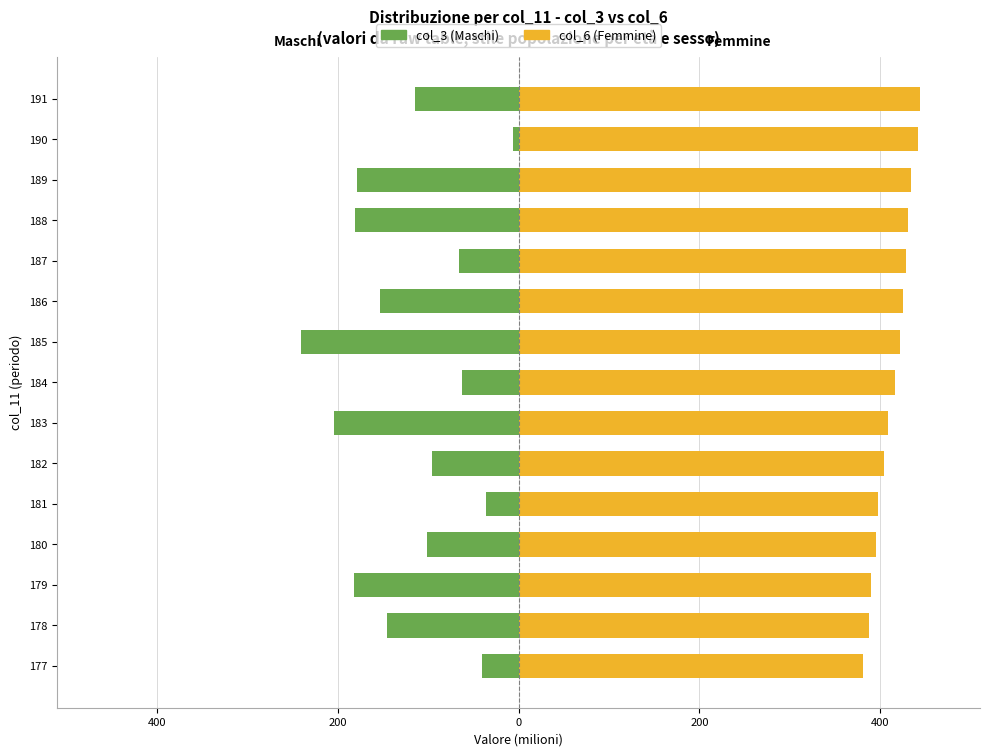

Rank the series by their maximum value, from lowest to highest.

col_3 (Maschi), col_6 (Femmine)